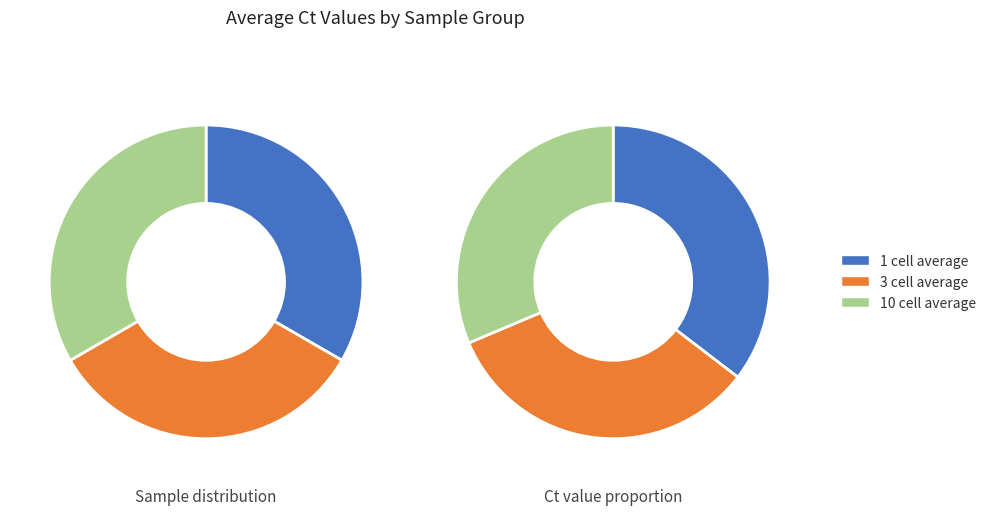

What is the total percentage of 10 cell average and 3 cell average?

64.6%